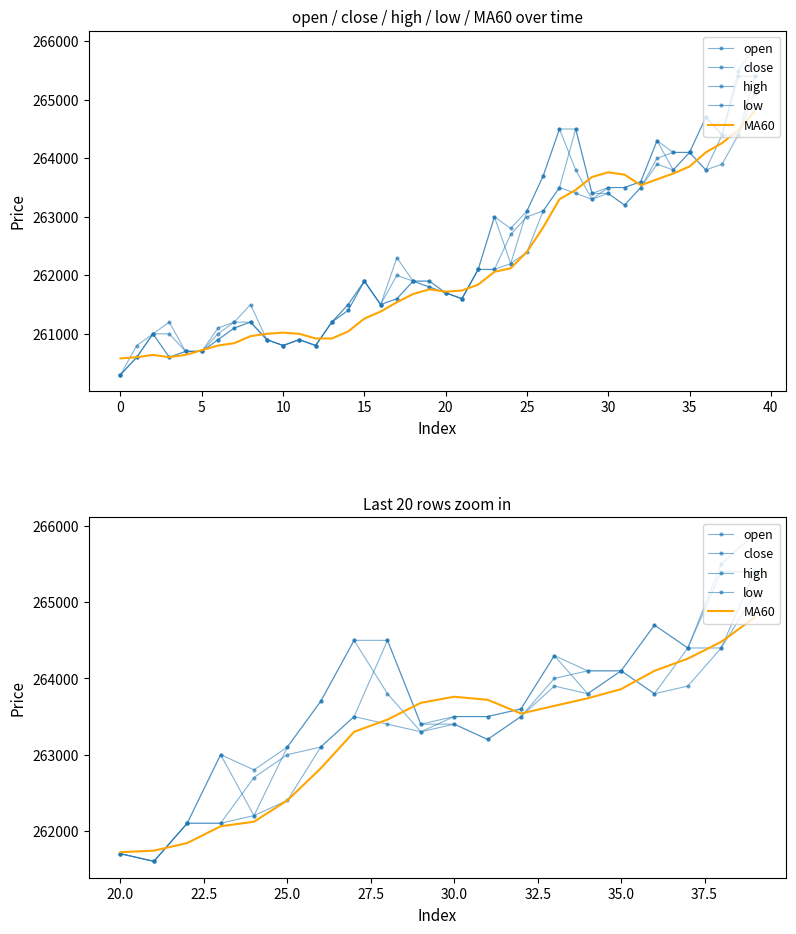

What is the maximum value for MA60?

264800